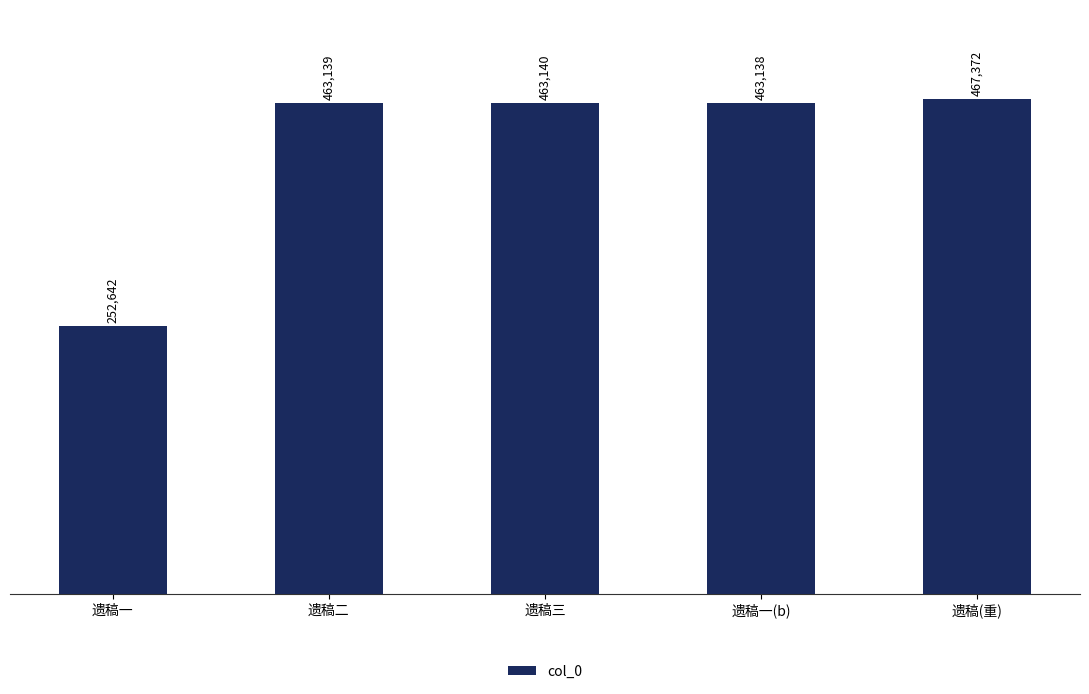

Reading left to right, what are all the values shown in this chart?

遗稿一=252642	遗稿二=463139	遗稿三=463140	遗稿一(b)=463138	遗稿(重)=467372